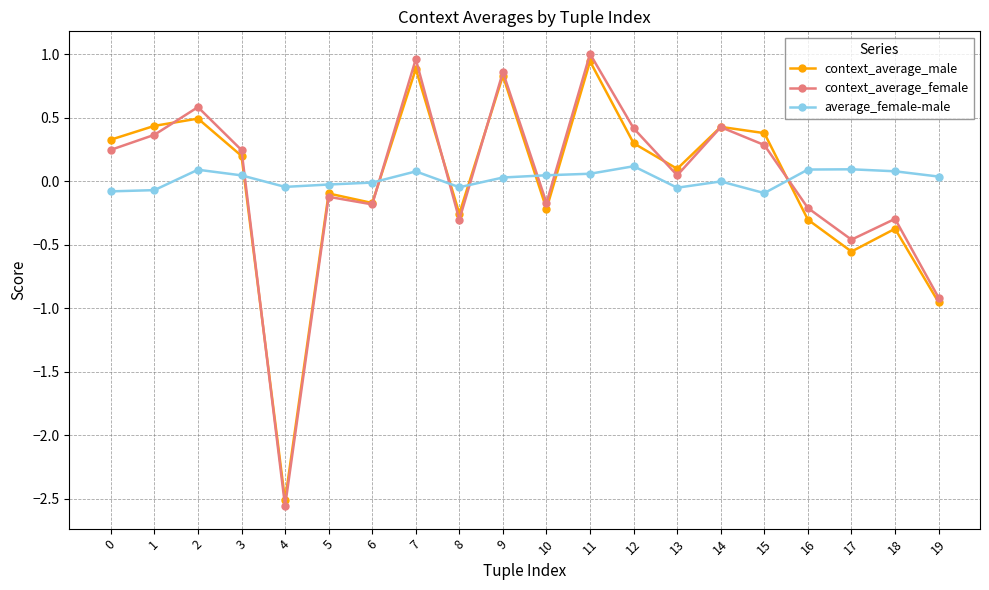

Where do context_average_male and average_female-male first cross each other?

3 and 4